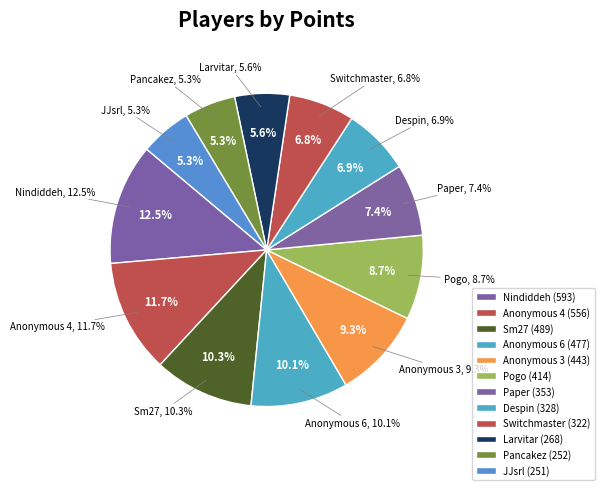

To the nearest percent, what is the combined percentage of JJsrl and Anonymous 3?

15%